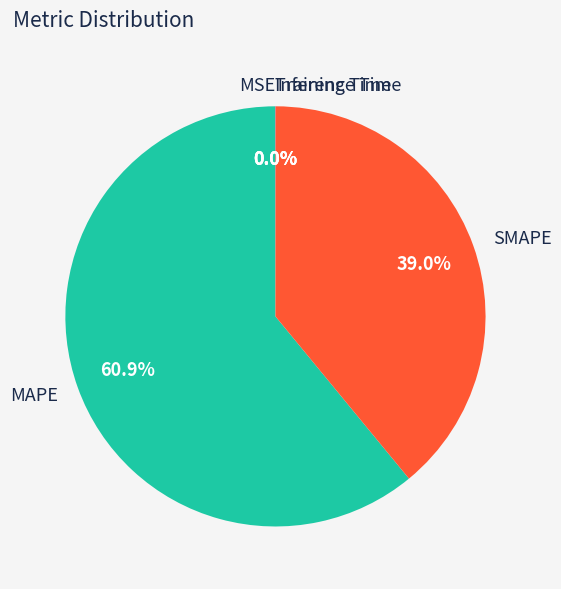

What percentage is NOT represented by SMAPE?

61.0%